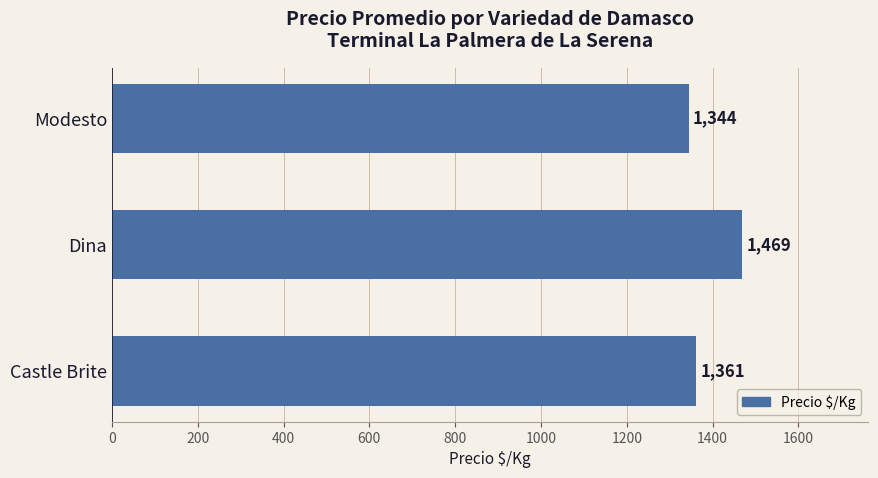

Which category has the lowest value across all series?

Modesto